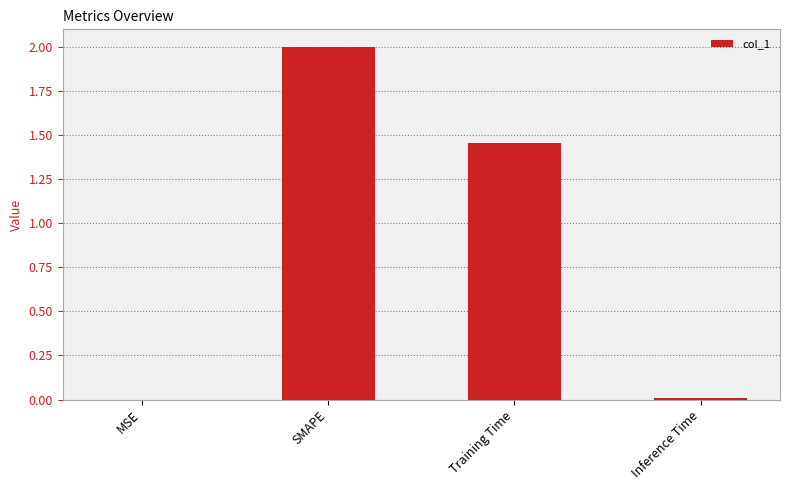

Between MSE and Training Time, which is larger?

Training Time